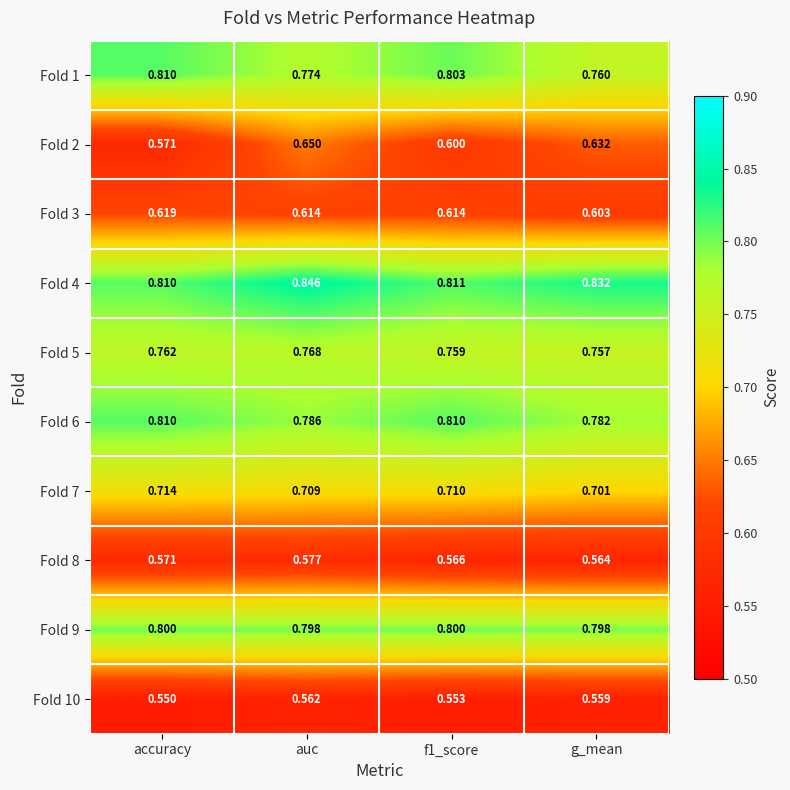

At how many categories does at least one series exceed 0?

4